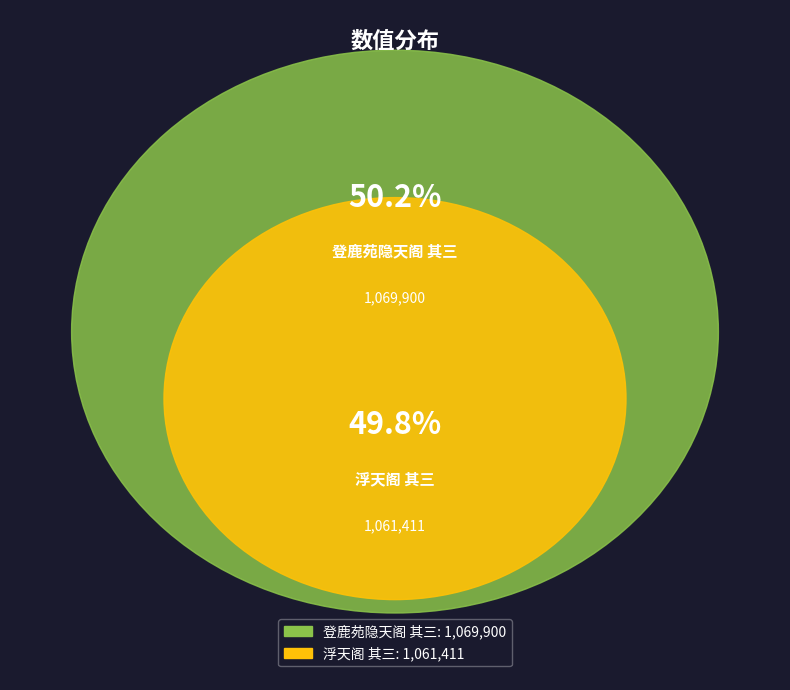

Which category has the smallest portion of the pie?

浮天阁 其三